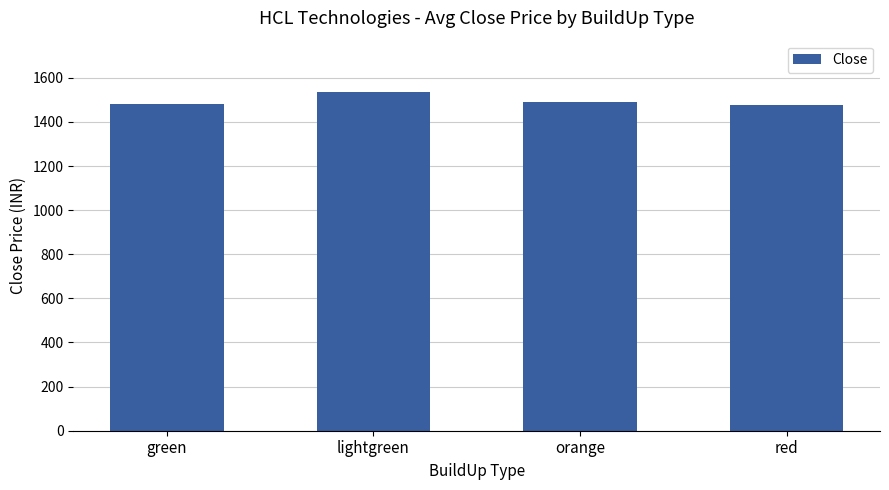

What is the average value?

1496.7